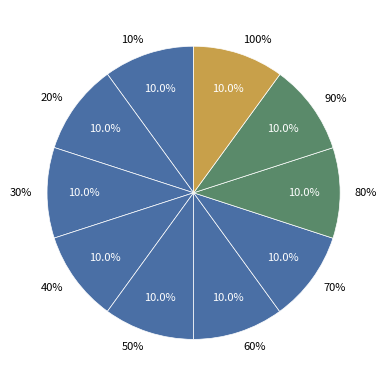

The 80% slice represents 23% of the pie. True or false?

False